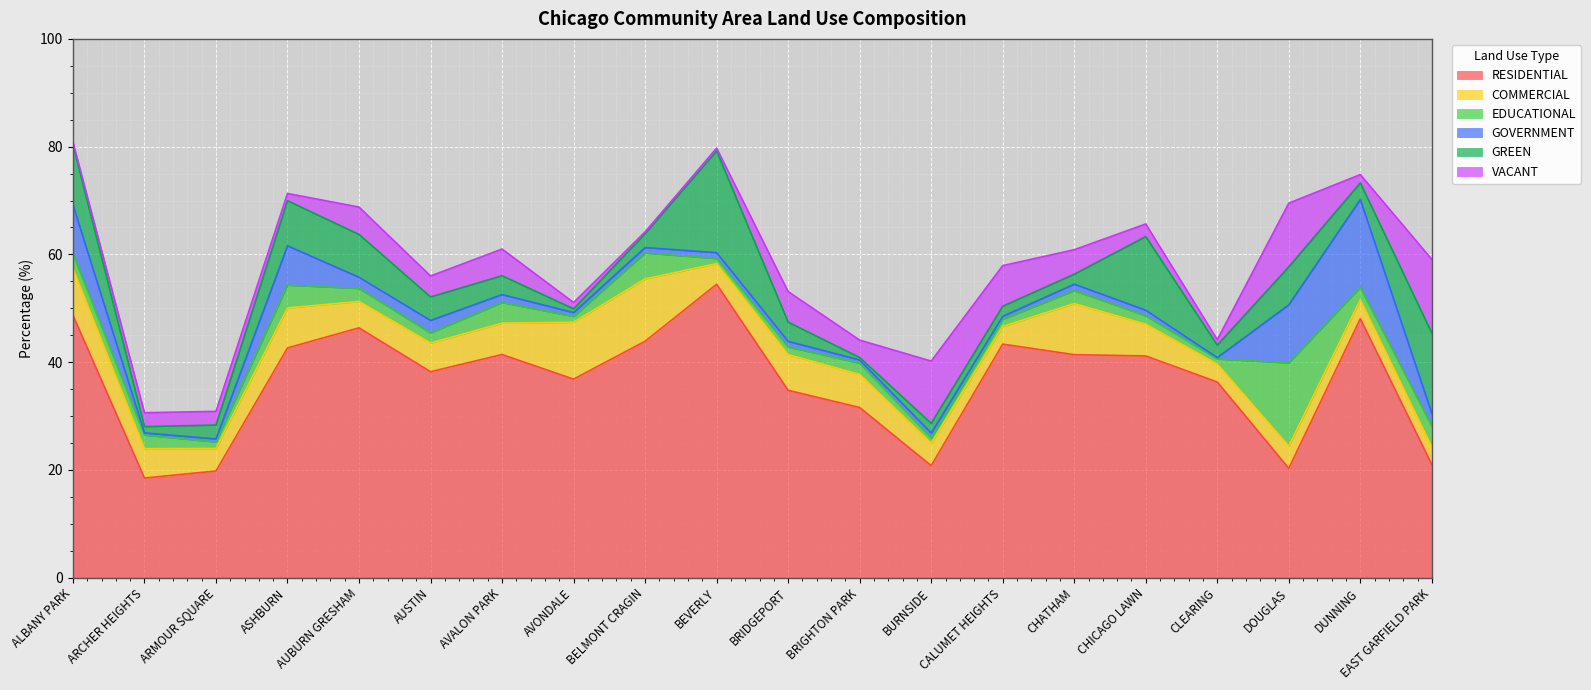

Where does the VACANT series first go above 3?

AUBURN GRESHAM